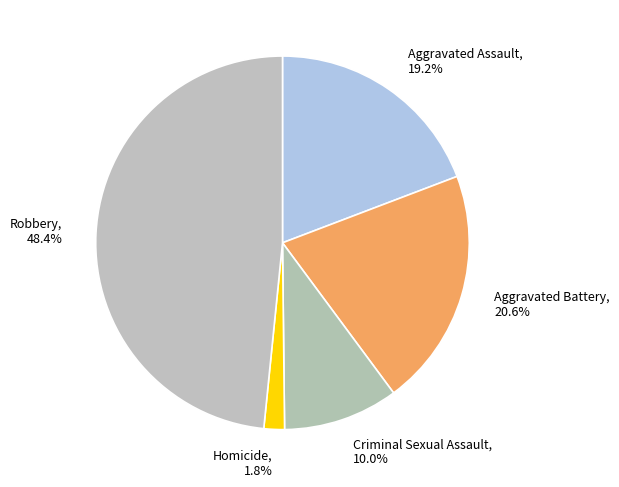

Is there a majority slice in this chart?

No